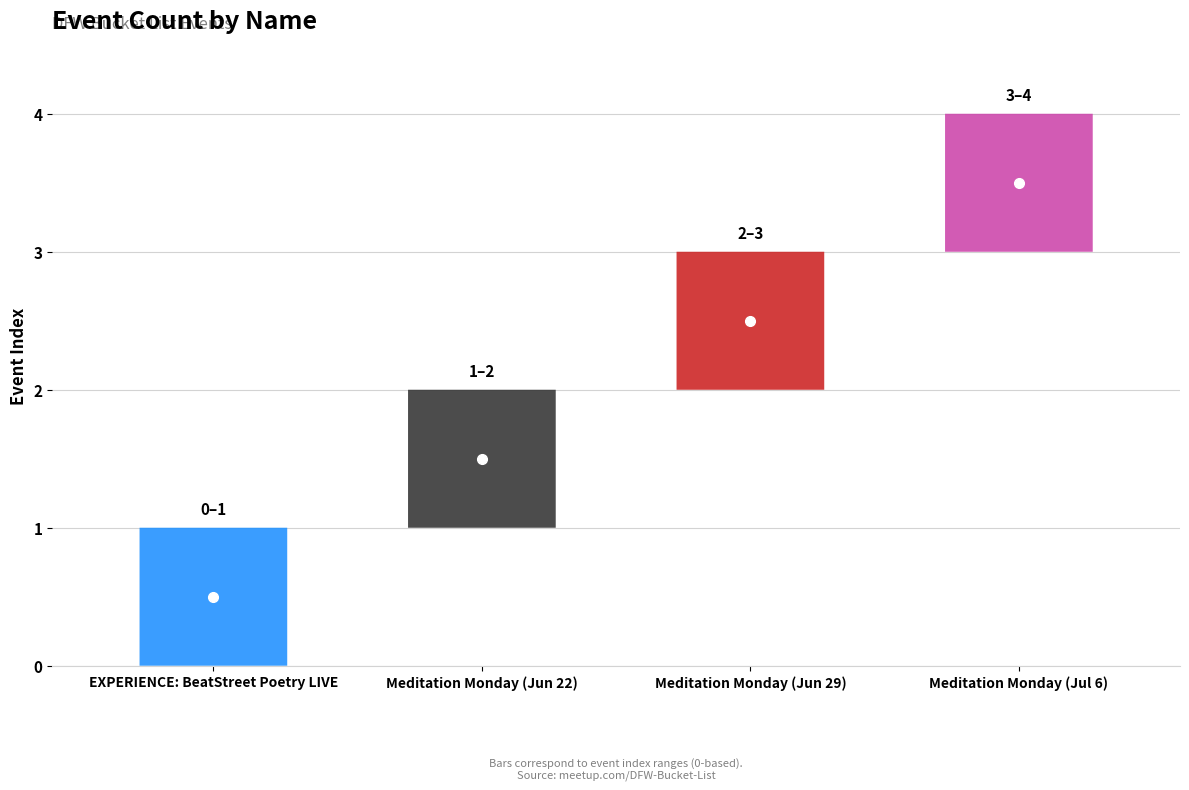

True or false: mid and low cross at least once.

False